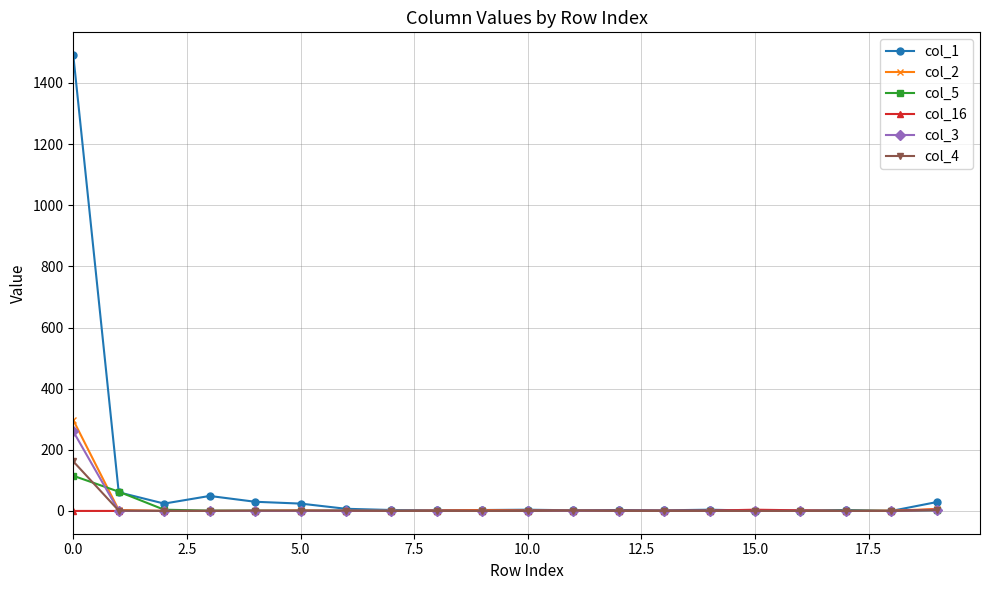

What is the average value of the col_5 series?

9